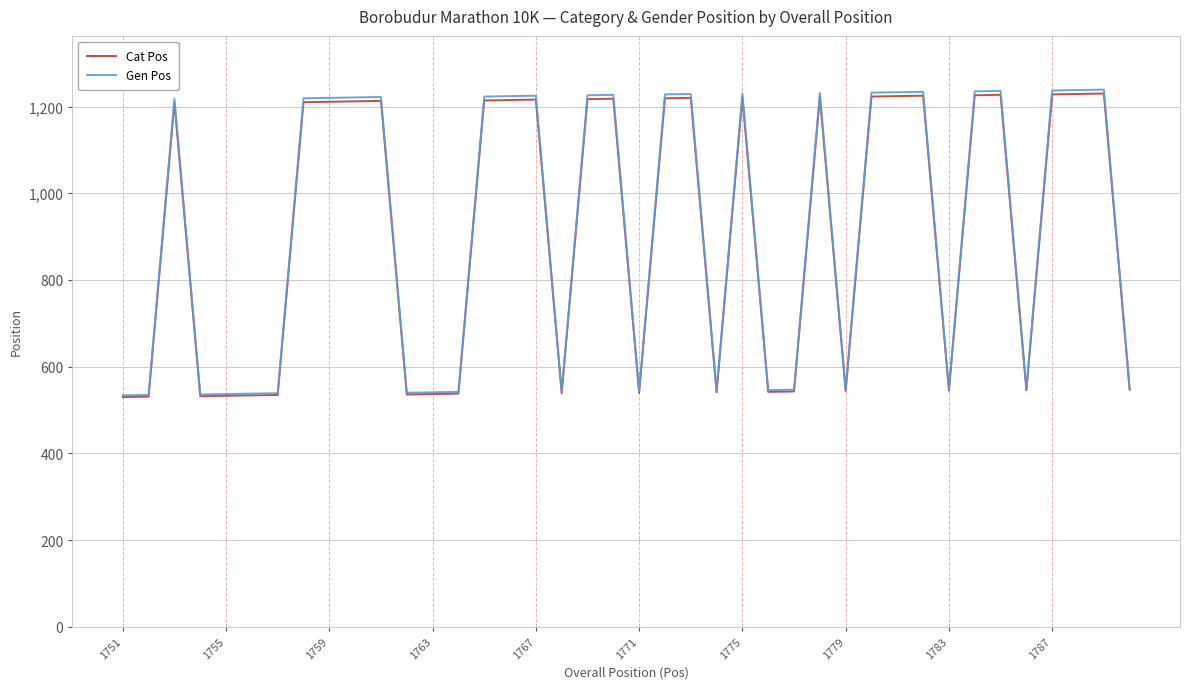

True or false: Cat Pos and Gen Pos cross at least once.

False